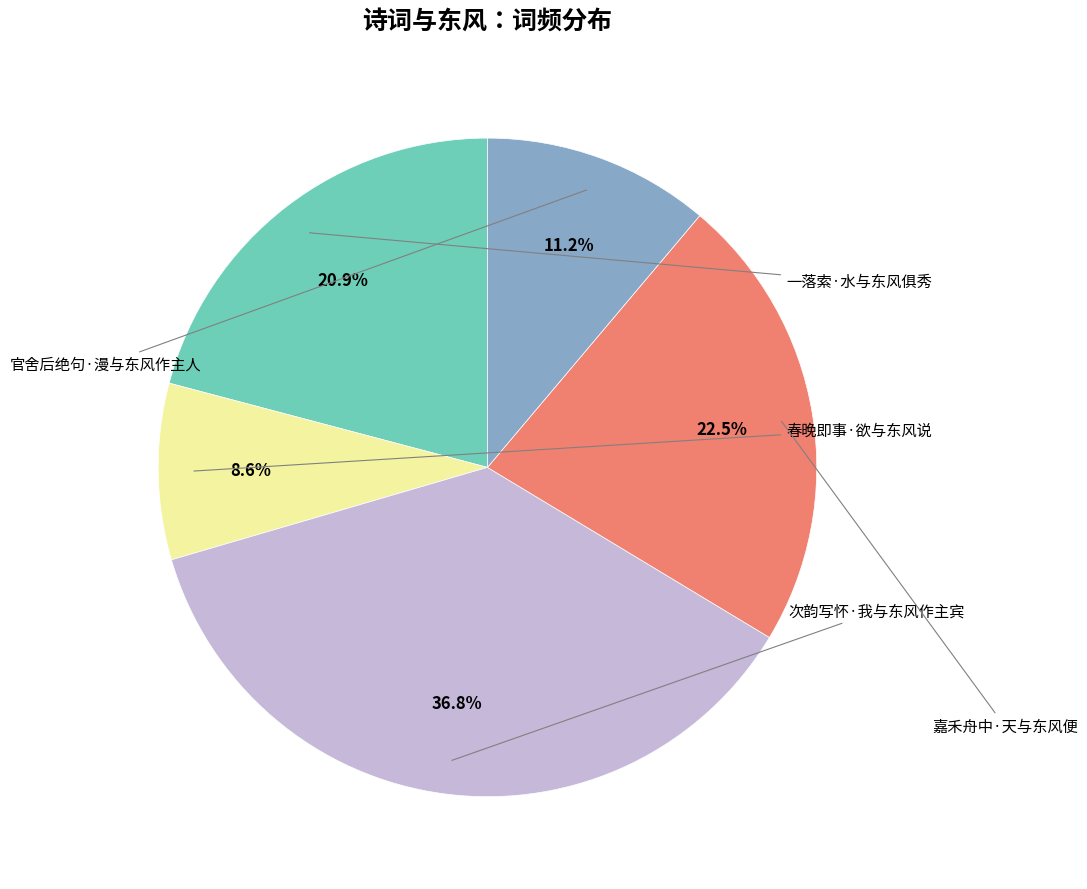

The 春晚即事·欲与东风说 slice represents 1% of the pie. True or false?

False